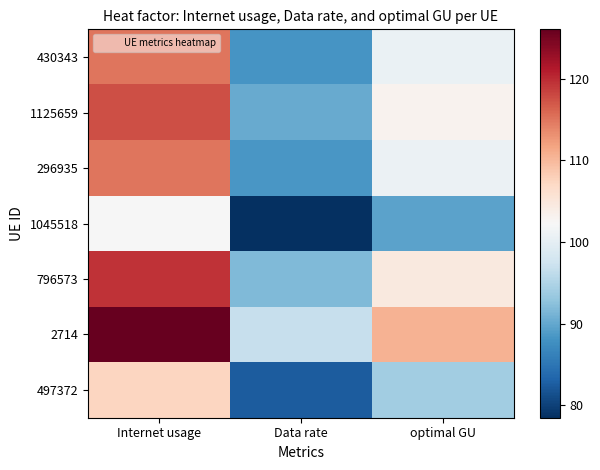

What is the spread (max minus min) of values at optimal GU?

20.9